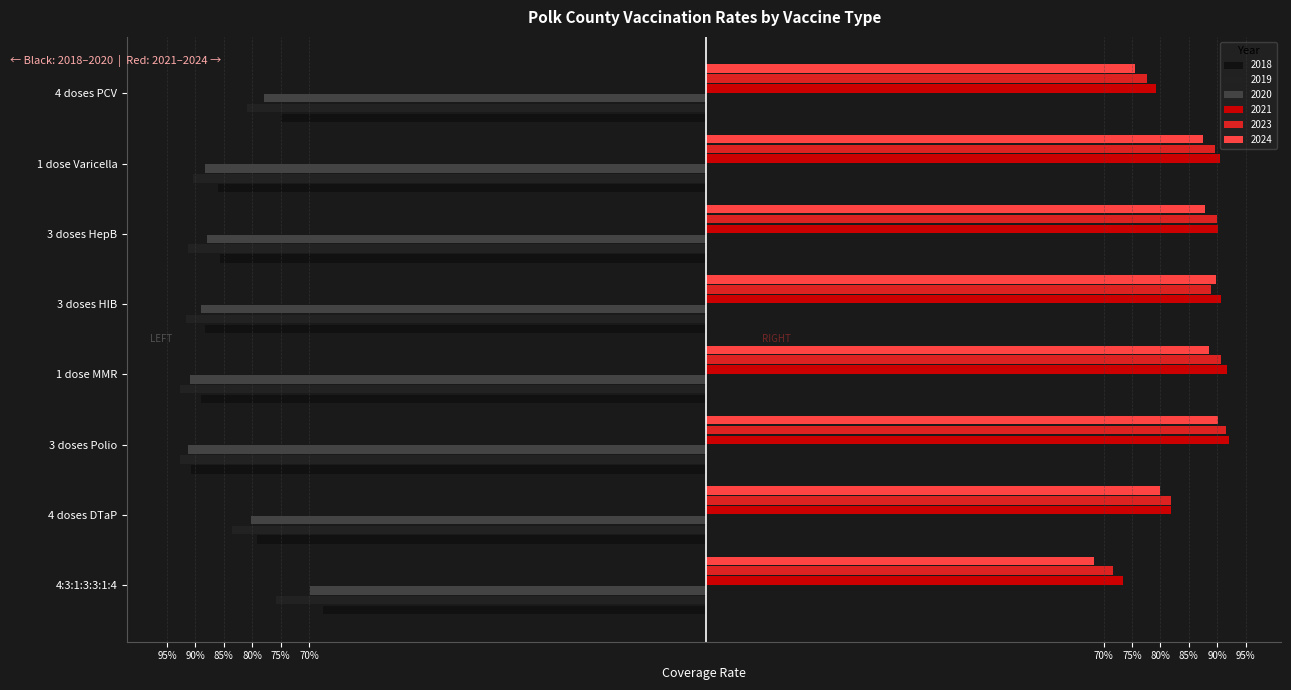

Count the 2021 values in the range 0 to 1.

8